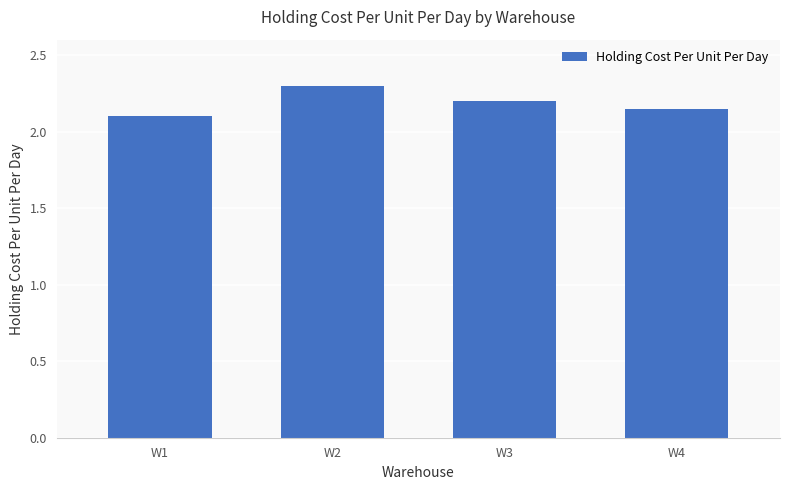

Does the chart contain stacked bars?

No